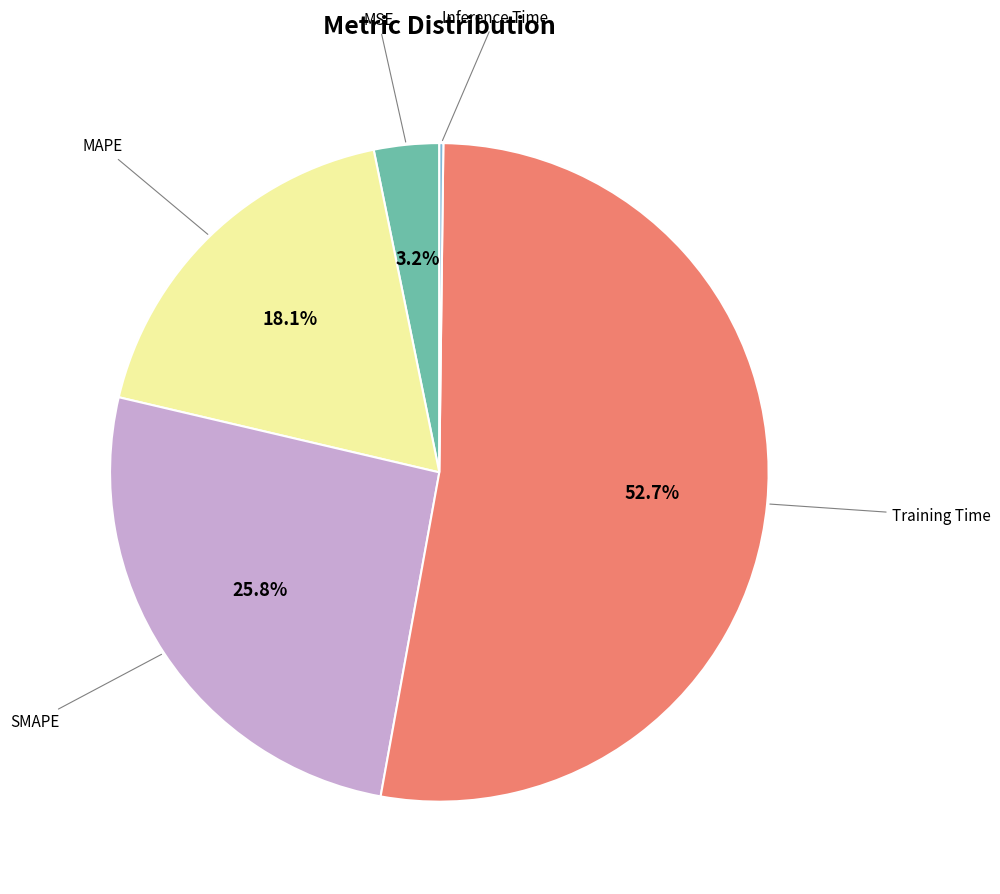

Is there a majority slice in this chart?

Yes